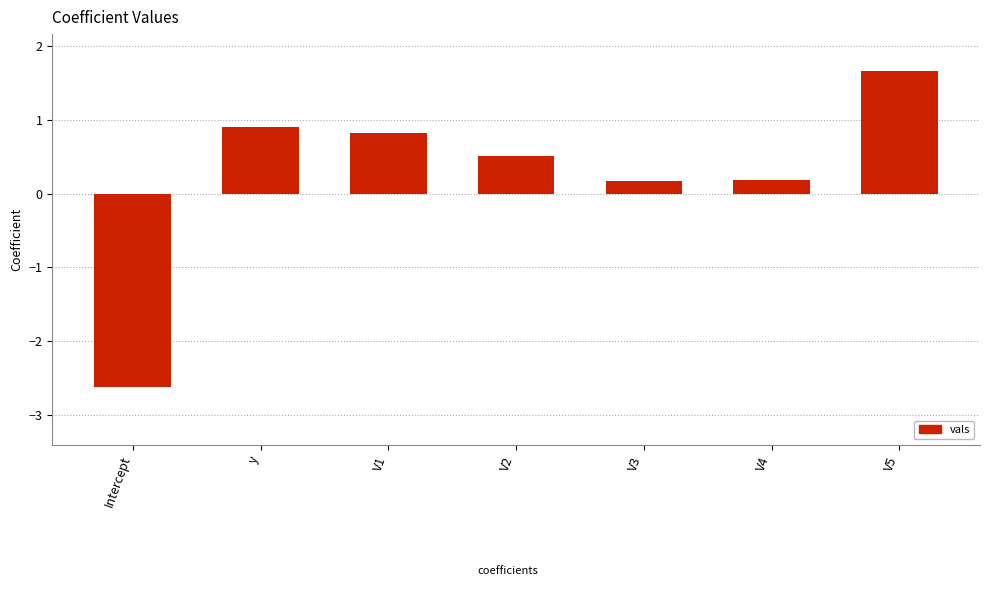

What is the average value?

0.2